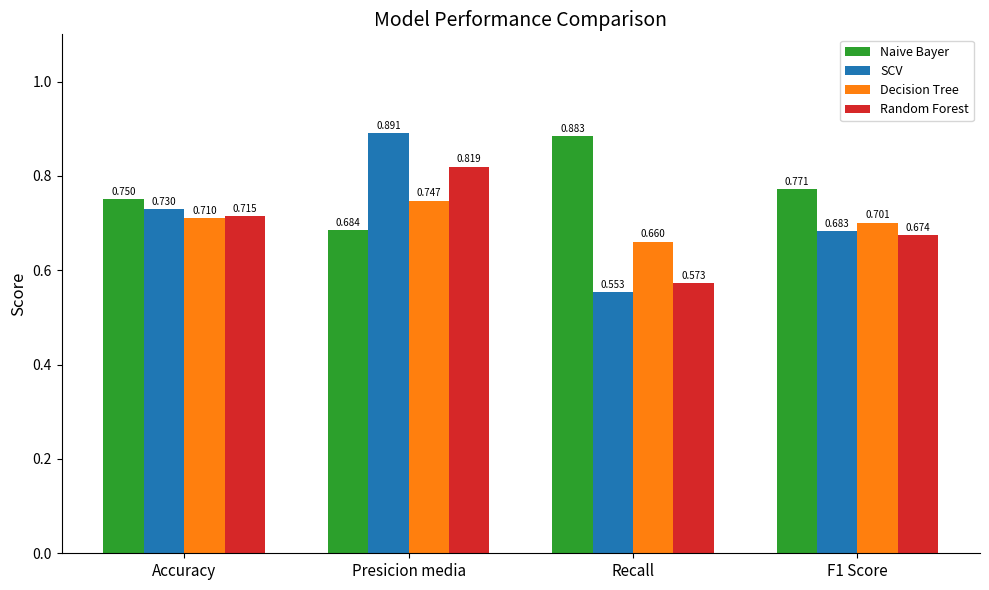

Which label corresponds to the largest value in the chart?

Presicion media